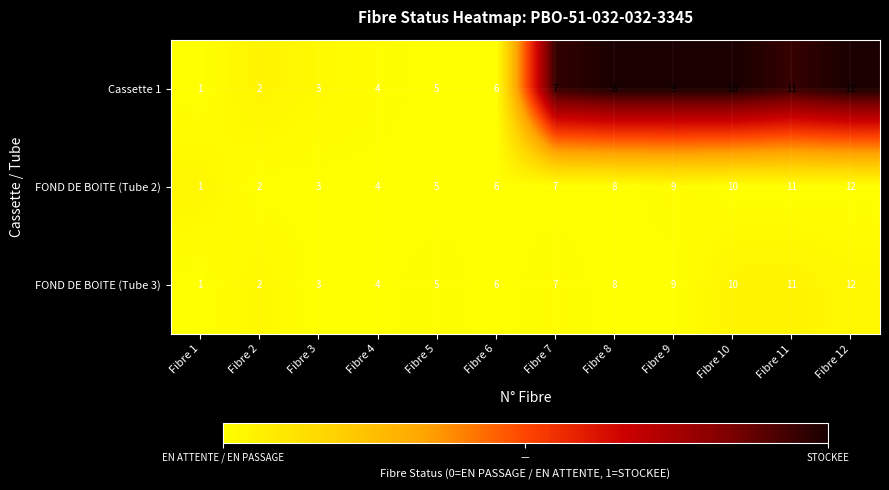

How many series are shown in this chart?

3